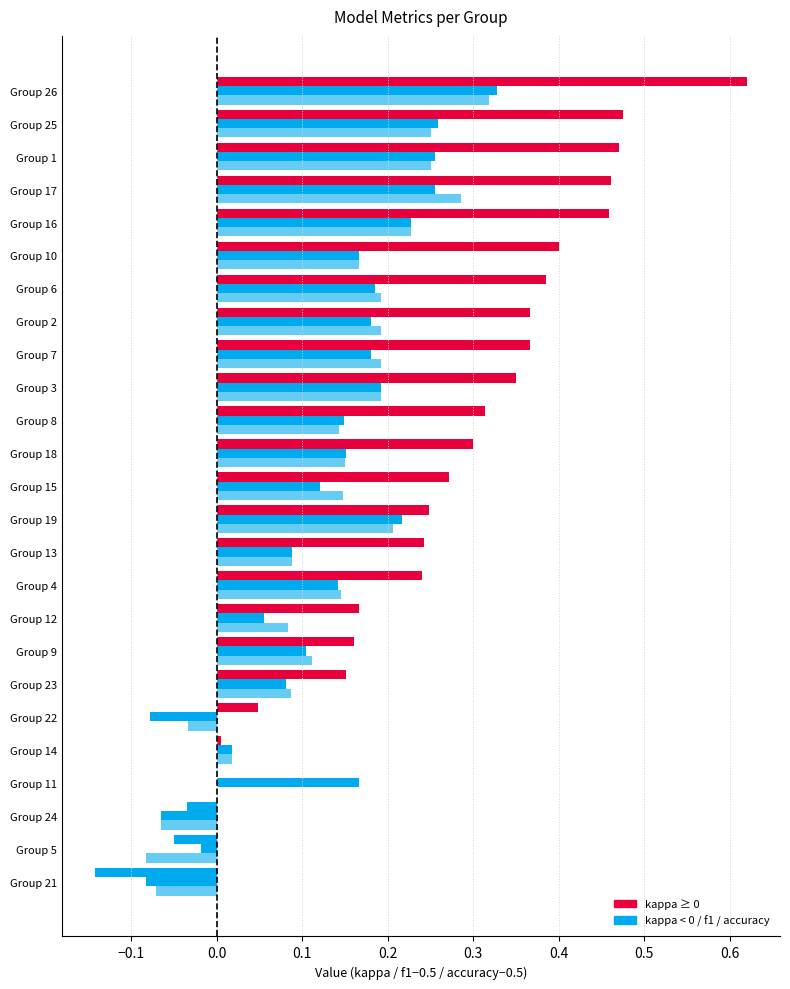

How many bars are there in each group?

3